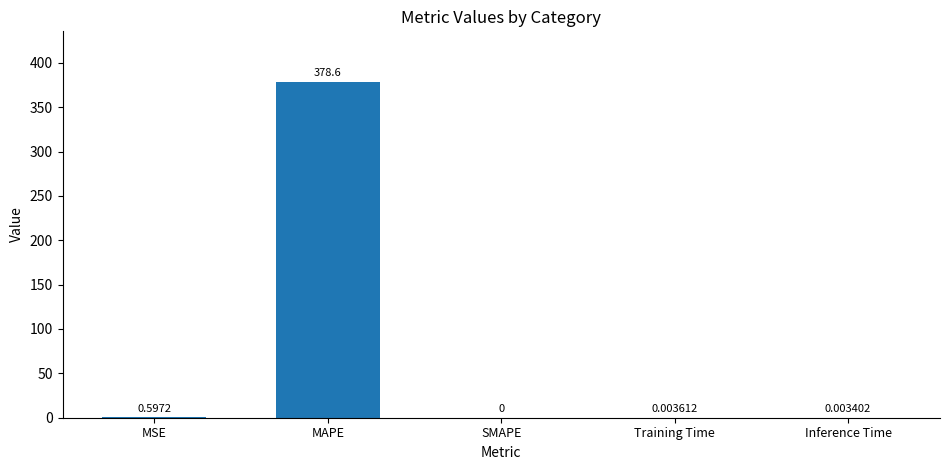

Where is the data nearest to the value 189?

MSE